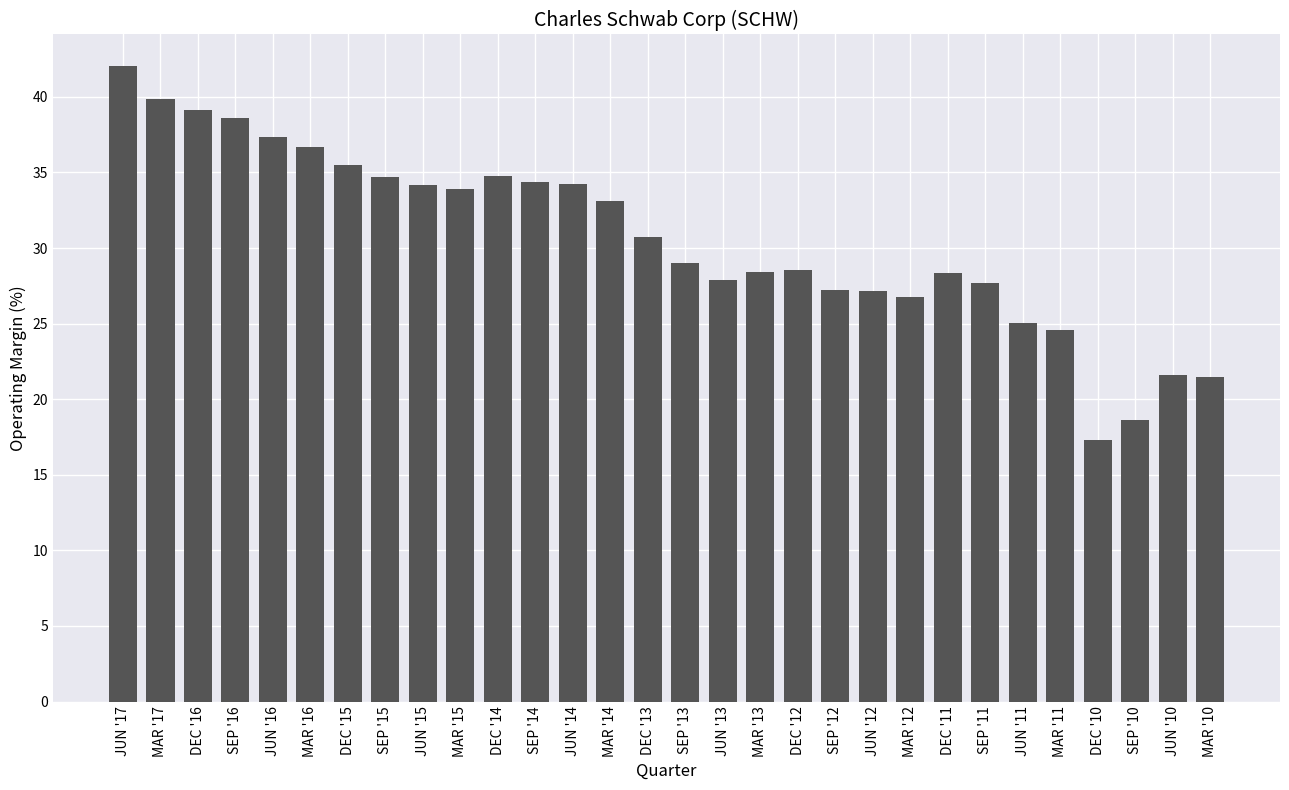

Which label corresponds to the smallest value in the chart?

DEC '10